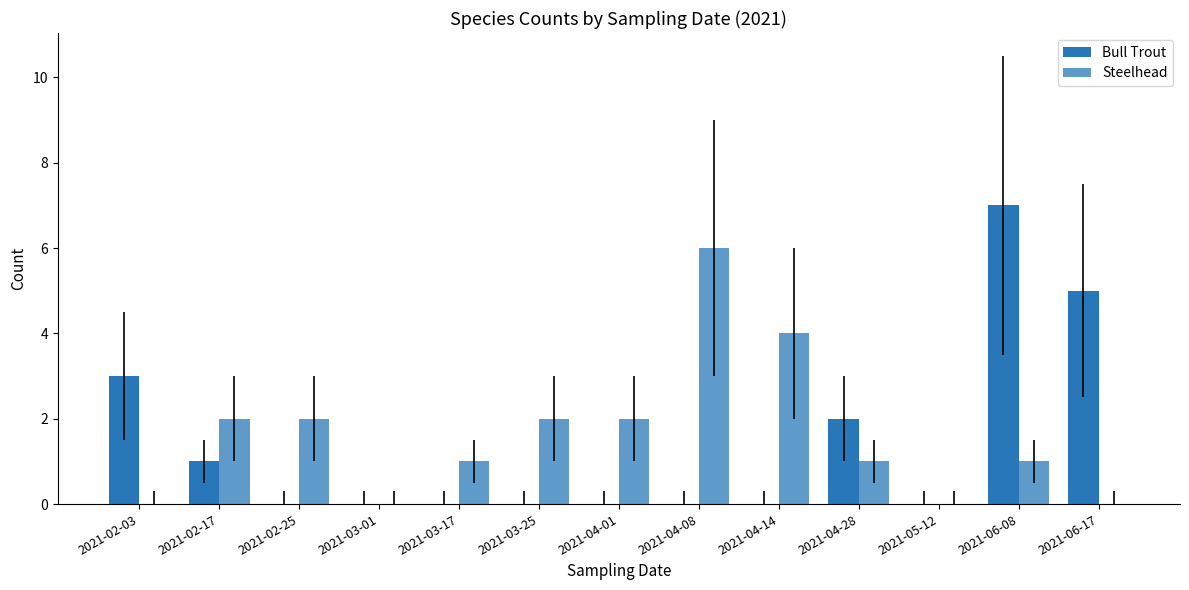

At how many categories does at least one series exceed 3?

4